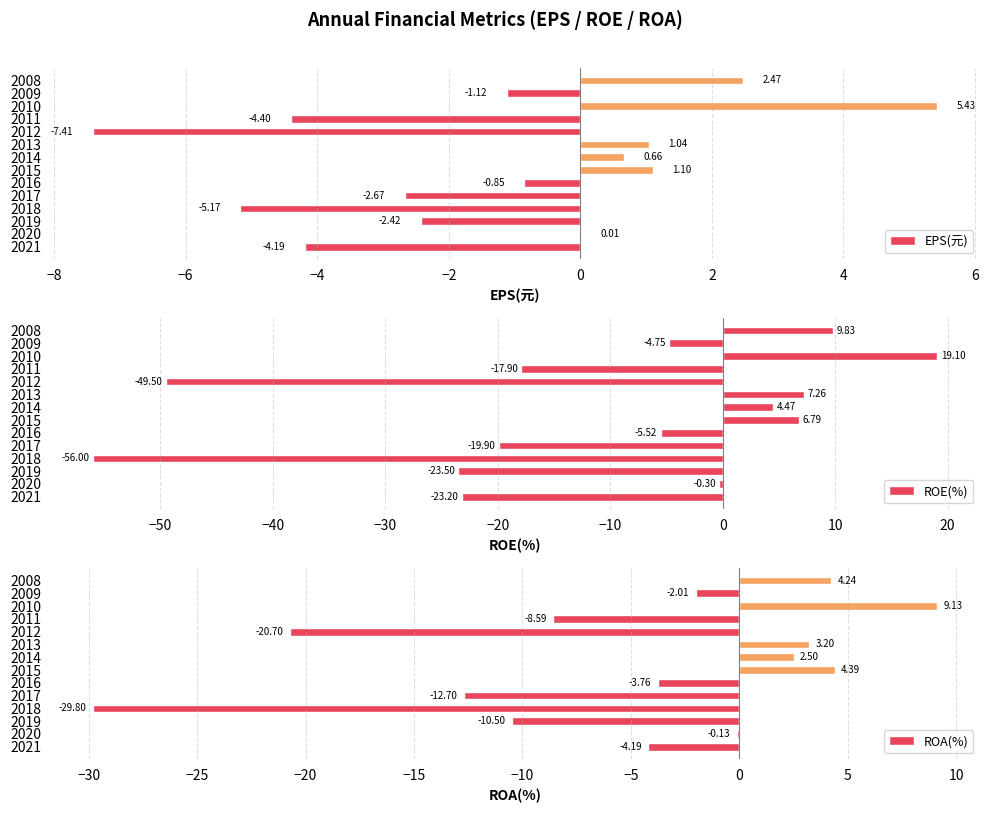

What is the sum of all ROE(%) values?

-153.1